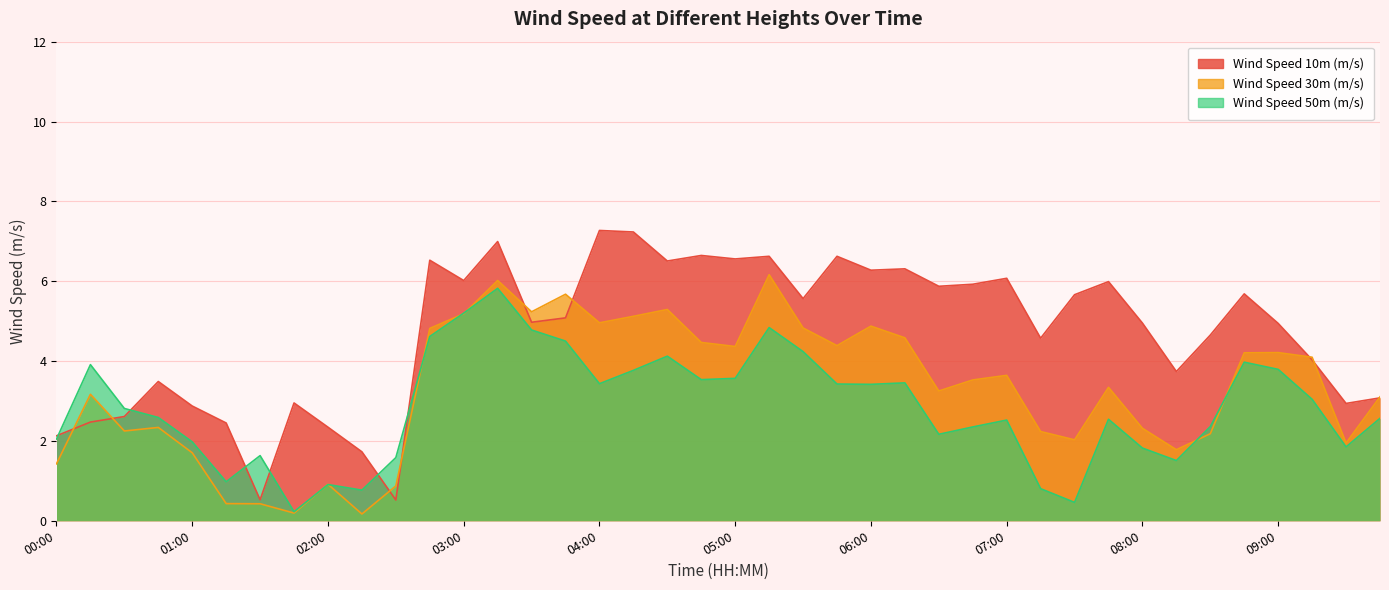

Rank the series at 07:30 from highest to lowest value.

Wind Speed 10m (m/s), Wind Speed 30m (m/s), Wind Speed 50m (m/s)